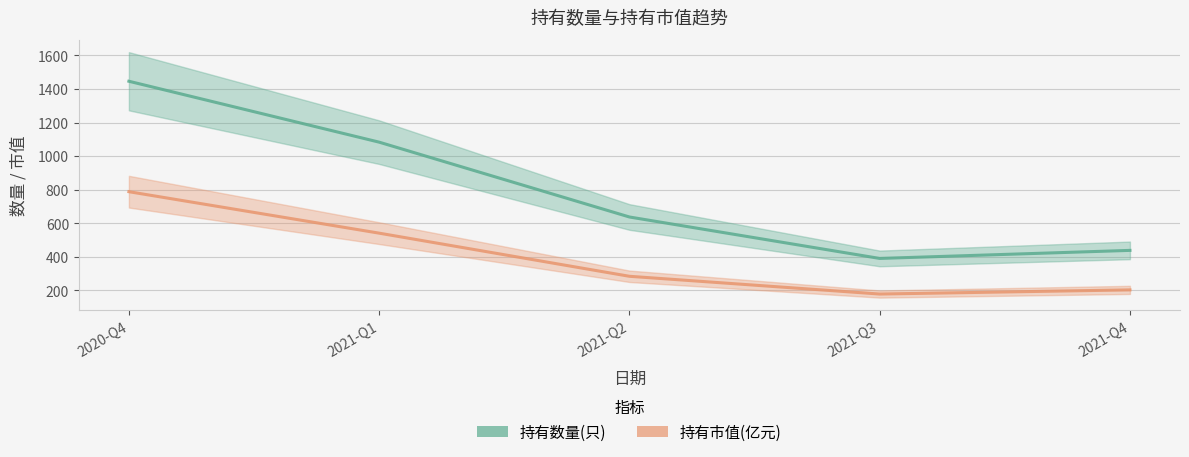

What is the difference between the maximum and minimum values in the 持有数量(只) series?

1056.0